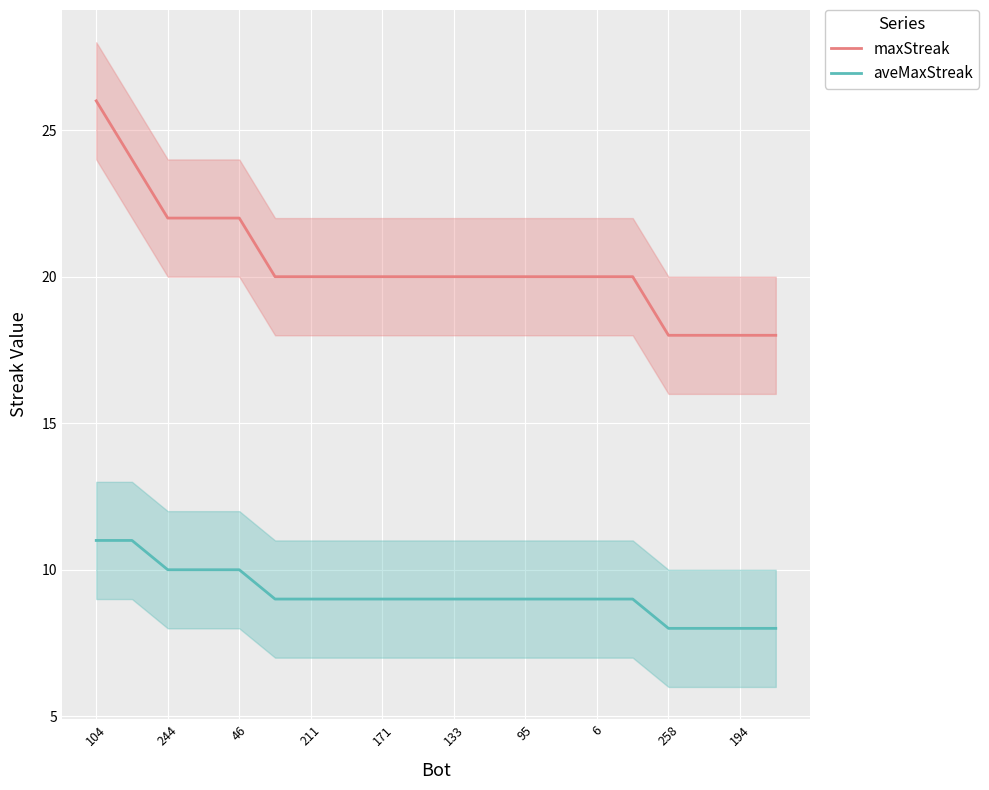

Where does the maxStreak series first go above 20?

104